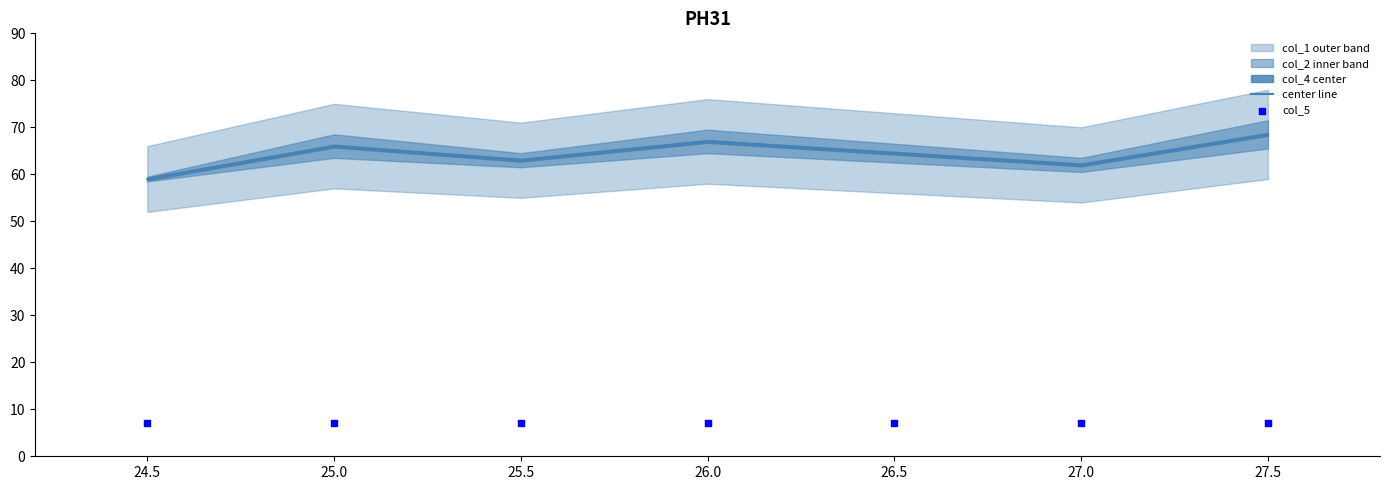

Which series contains the lowest Y value?

col_5